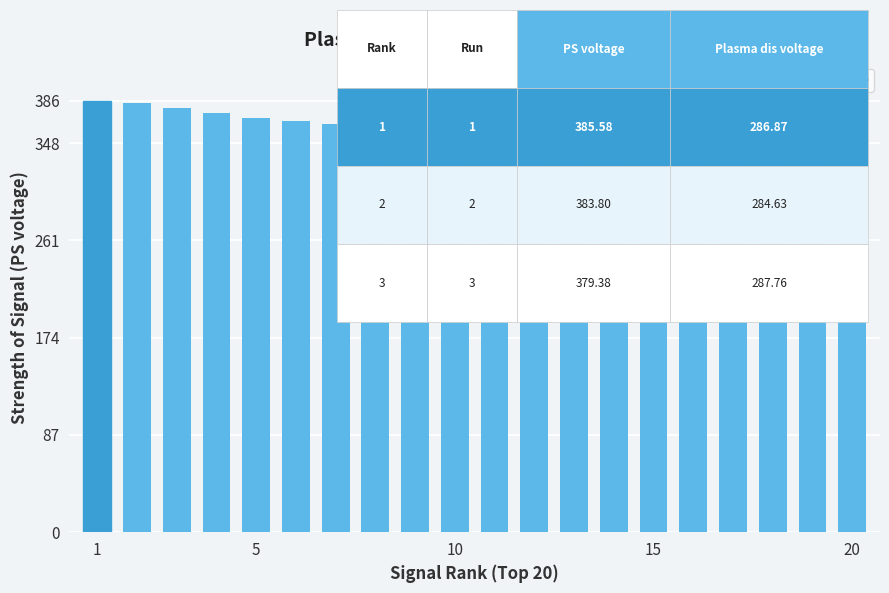

What is the greatest value displayed?

385.6